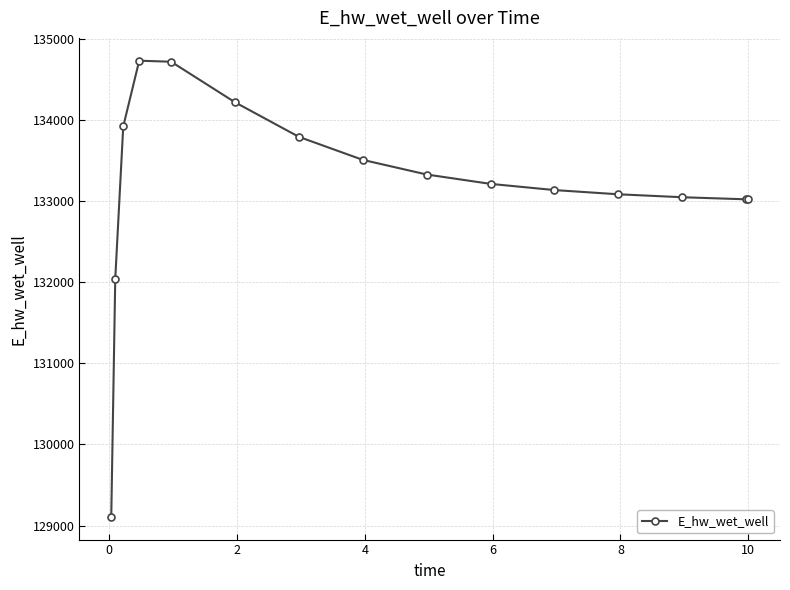

What is the greatest value displayed?

134728.7